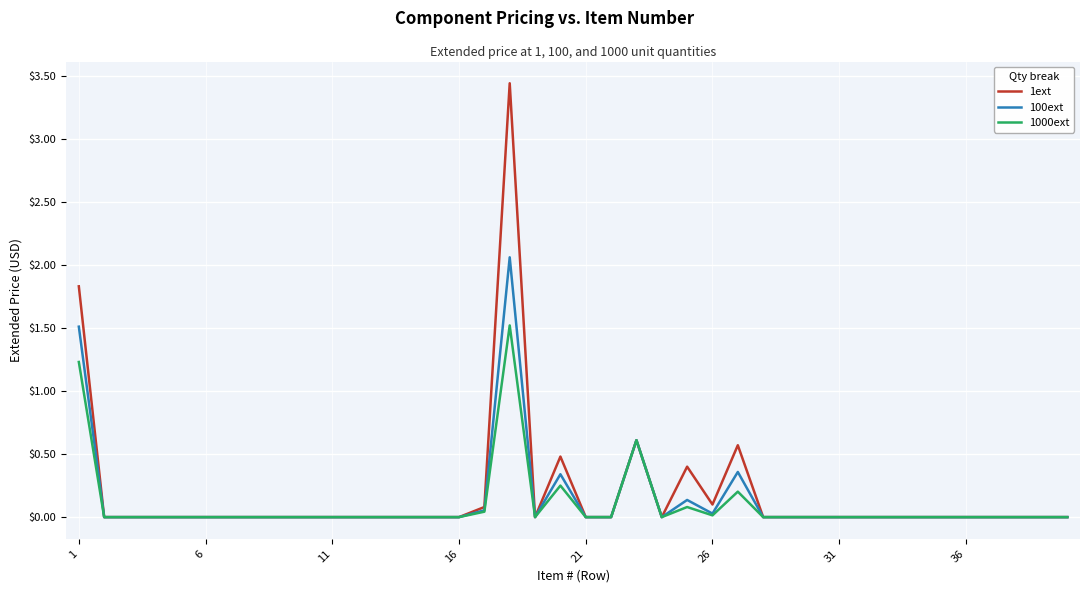

What is the highest value of the 1000ext series?

1.5